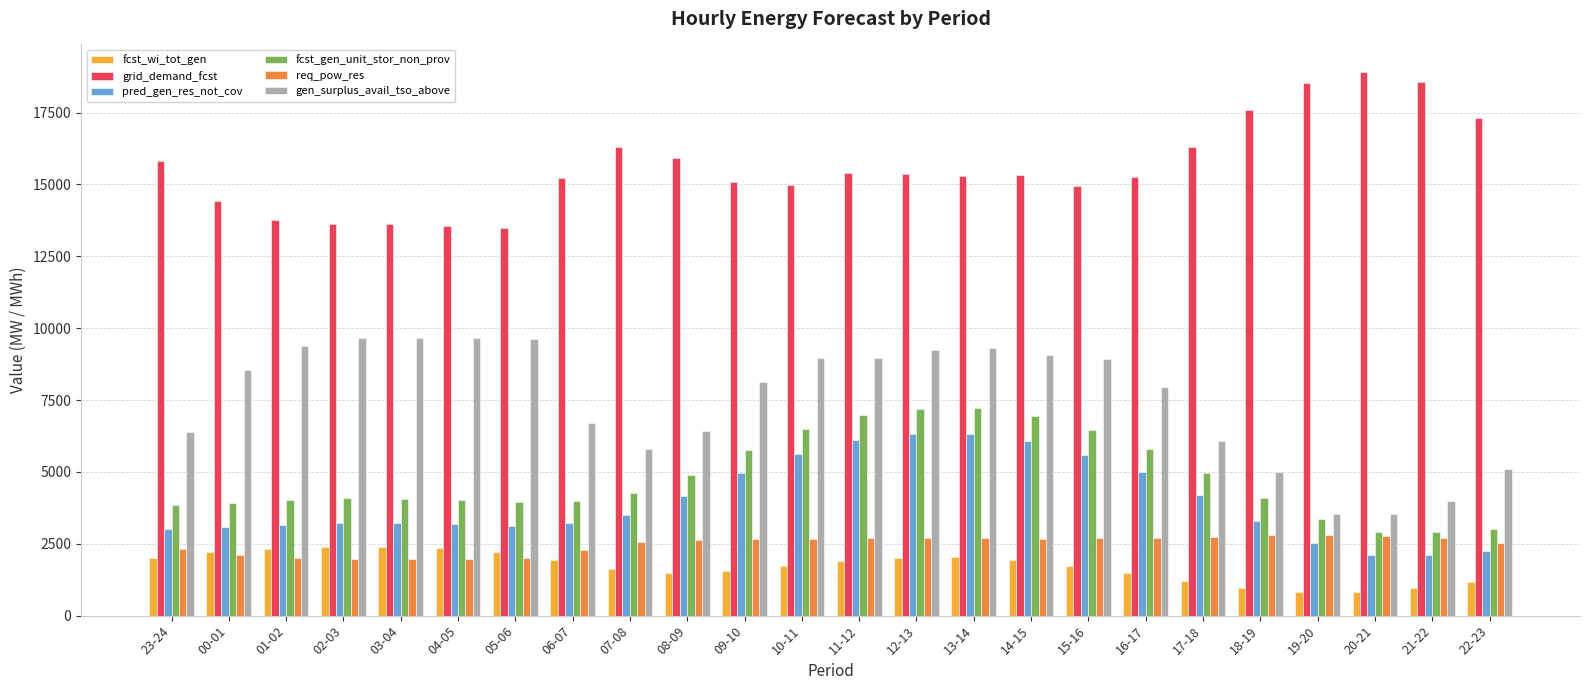

At which label does pred_gen_res_not_cov first exceed 3285?

07-08